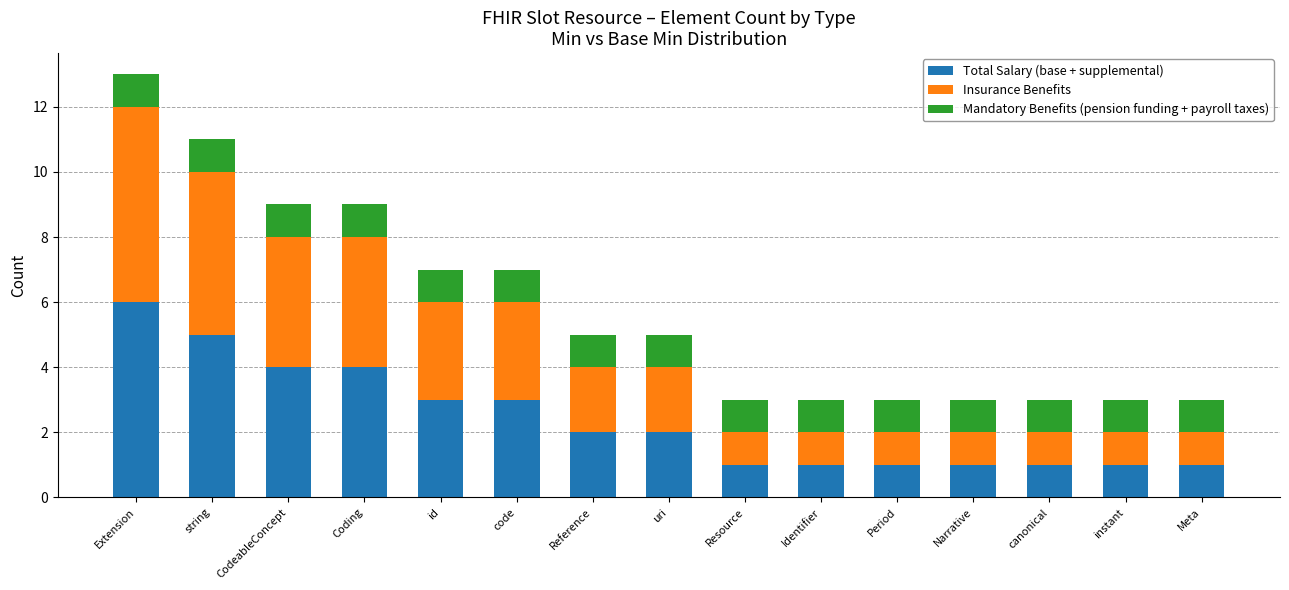

What is the total value across all series at Identifier?

3